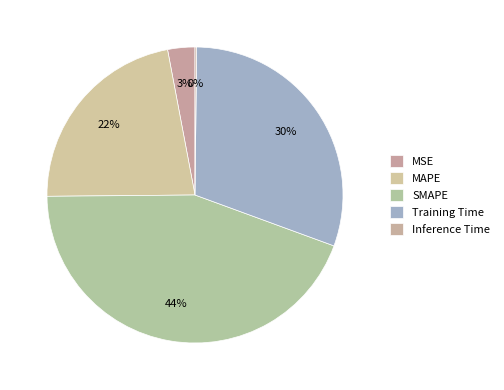

Combined, what portion of the pie is MSE and Inference Time?

3.2%